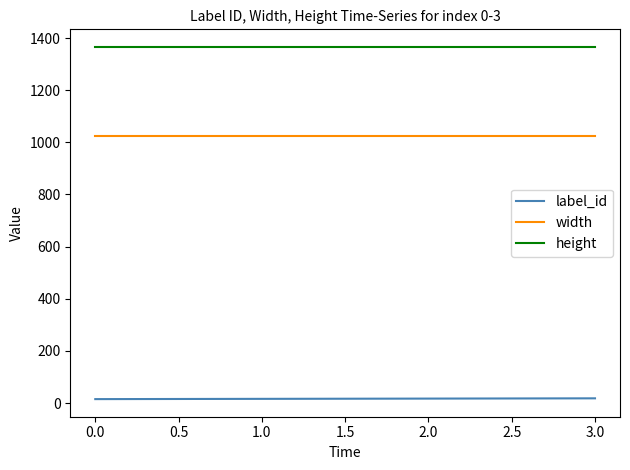

True or false: width has a value of 1024 at 0.0.

True